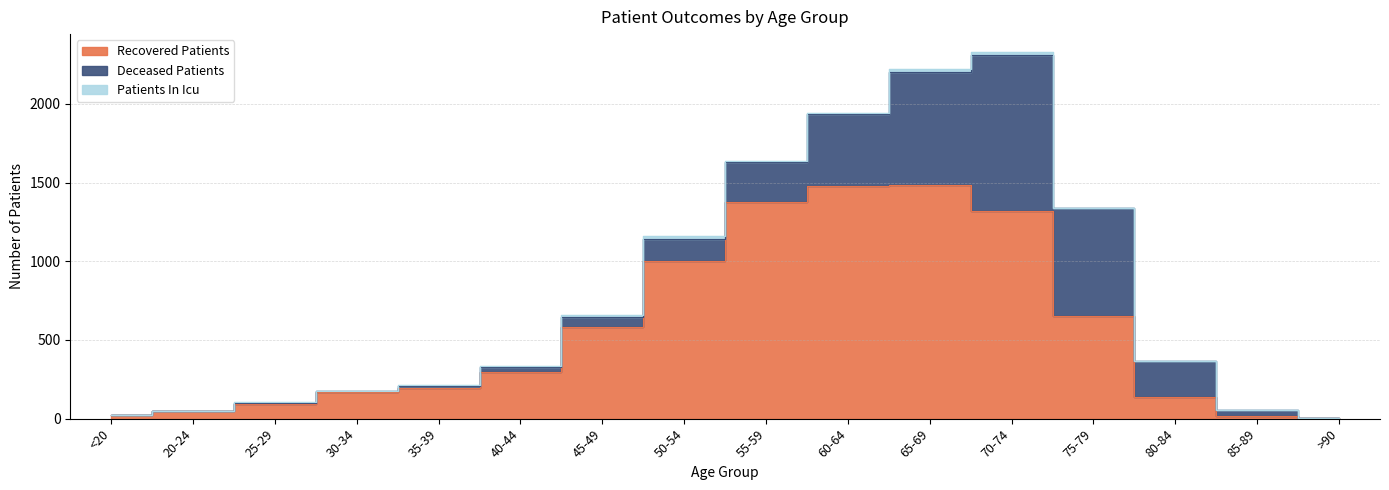

At which category does the chart reach its peak across all series?

65-69